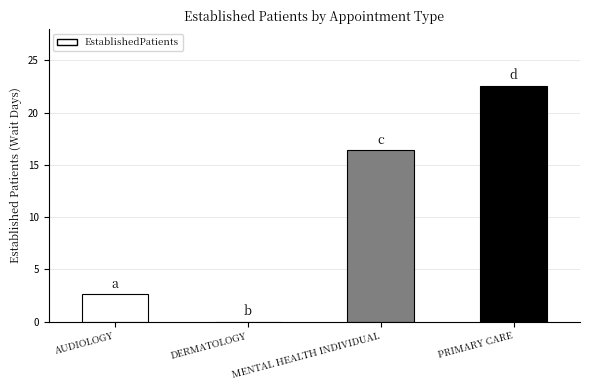

Reading left to right, list all the values displayed in this chart.

AUDIOLOGY=2.6	DERMATOLOGY=0.0	MENTAL HEALTH INDIVIDUAL=16.4	PRIMARY CARE=22.6